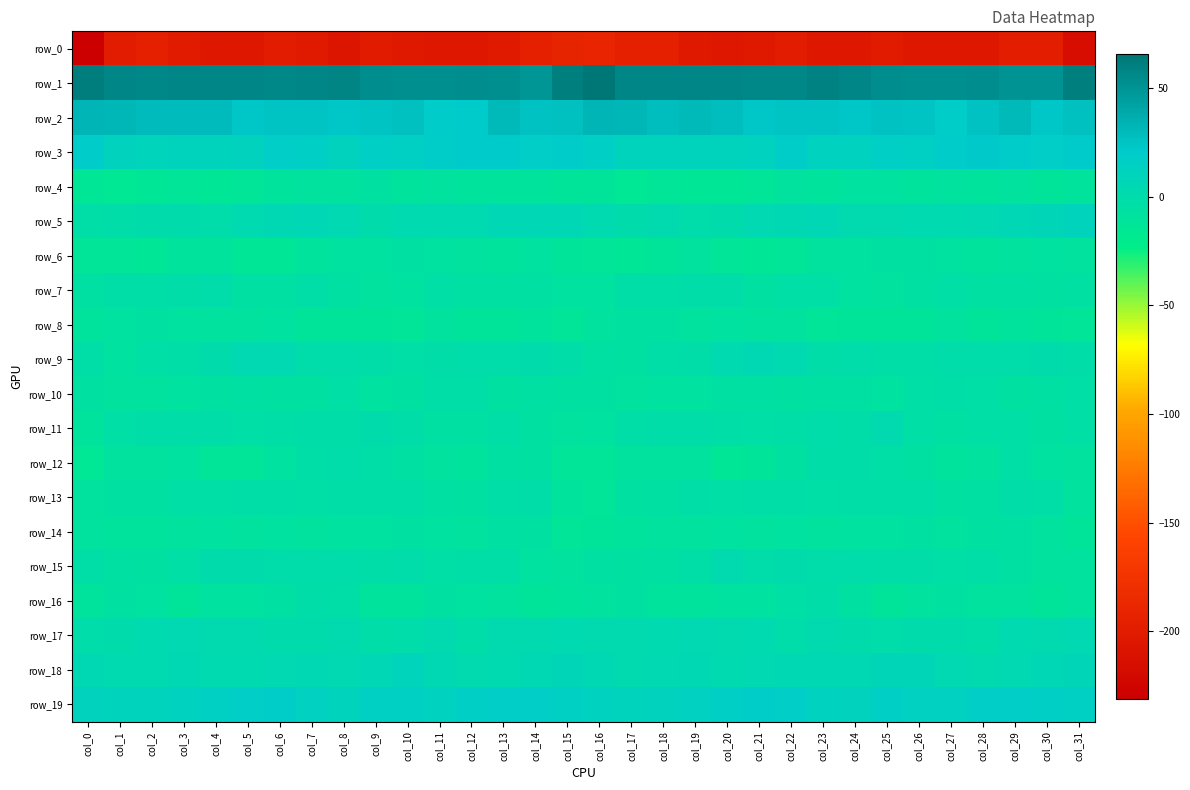

Reading right to left, extract all data points from this chart.

row_0: col_31=-215.8	col_30=-196.8	col_29=-198.3	col_28=-204.2	col_27=-203.6	col_26=-204.1	col_25=-200.1	col_24=-205.0	col_23=-205.1	col_22=-199.3	col_21=-203.0	col_20=-205.0	col_19=-202.9	col_18=-196.4	col_17=-196.5	col_16=-190.5	col_15=-190.8	col_14=-195.8	col_13=-201.4	col_12=-203.8	col_11=-204.2	col_10=-202.5	col_9=-200.8	col_8=-207.4	col_7=-201.7	col_6=-199.9	col_5=-204.3	col_4=-204.7	col_3=-200.8	col_2=-195.6	col_1=-200.0	col_0=-231.4
row_1: col_31=60.9	col_30=49.9	col_29=50.5	col_28=54.1	col_27=52.5	col_26=52.2	col_25=53.2	col_24=57.4	col_23=59.0	col_22=55.6	col_21=56.5	col_20=57.1	col_19=57.3	col_18=57.1	col_17=57.2	col_16=65.9	col_15=60.8	col_14=49.1	col_13=52.0	col_12=54.2	col_11=52.1	col_10=52.6	col_9=54.1	col_8=58.9	col_7=57.6	col_6=55.7	col_5=57.0	col_4=56.9	col_3=57.4	col_2=56.6	col_1=57.2	col_0=62.4
row_2: col_31=26.9	col_30=23.7	col_29=30.3	col_28=25.3	col_27=19.0	col_26=24.3	col_25=26.0	col_24=23.1	col_23=25.0	col_22=24.7	col_21=23.3	col_20=28.1	col_19=30.2	col_18=28.7	col_17=31.1	col_16=32.7	col_15=27.3	col_14=25.5	col_13=30.9	col_12=21.1	col_11=20.2	col_10=26.5	col_9=24.4	col_8=23.9	col_7=24.6	col_6=24.5	col_5=23.8	col_4=29.9	col_3=29.5	col_2=29.1	col_1=31.9	col_0=33.4
row_3: col_31=21.3	col_30=18.1	col_29=19.4	col_28=22.2	col_27=20.1	col_26=15.9	col_25=16.8	col_24=13.3	col_23=13.5	col_22=18.7	col_21=13.2	col_20=11.1	col_19=10.9	col_18=10.3	col_17=10.2	col_16=17.0	col_15=20.5	col_14=17.9	col_13=20.9	col_12=21.7	col_11=18.6	col_10=15.6	col_9=16.7	col_8=11.8	col_7=16.2	col_6=17.4	col_5=11.8	col_4=10.8	col_3=11.2	col_2=9.5	col_1=12.0	col_0=19.9
row_4: col_31=-10.2	col_30=-11.2	col_29=-9.4	col_28=-10.5	col_27=-9.3	col_26=-10.3	col_25=-8.2	col_24=-8.1	col_23=-9.6	col_22=-9.2	col_21=-12.9	col_20=-13.1	col_19=-13.5	col_18=-12.5	col_17=-15.3	col_16=-11.8	col_15=-10.9	col_14=-10.2	col_13=-9.7	col_12=-10.4	col_11=-9.4	col_10=-10.4	col_9=-7.0	col_8=-9.0	col_7=-9.2	col_6=-10.6	col_5=-12.8	col_4=-14.2	col_3=-12.5	col_2=-13.7	col_1=-16.1	col_0=-13.6
row_5: col_31=10.2	col_30=6.7	col_29=6.2	col_28=3.9	col_27=2.6	col_26=2.8	col_25=1.0	col_24=1.5	col_23=5.6	col_22=5.0	col_21=3.8	col_20=0.3	col_19=-0.5	col_18=0.9	col_17=-0.1	col_16=3.0	col_15=6.3	col_14=6.2	col_13=6.0	col_12=2.5	col_11=3.0	col_10=2.2	col_9=0.7	col_8=3.4	col_7=5.6	col_6=4.7	col_5=2.1	col_4=-0.5	col_3=0.1	col_2=0.8	col_1=-1.5	col_0=-3.8
row_6: col_31=-9.5	col_30=-7.5	col_29=-9.1	col_28=-10.0	col_27=-8.2	col_26=-6.8	col_25=-6.4	col_24=-8.3	col_23=-8.5	col_22=-13.1	col_21=-13.3	col_20=-12.2	col_19=-9.3	col_18=-11.9	col_17=-13.5	col_16=-12.7	col_15=-10.8	col_14=-7.4	col_13=-10.2	col_12=-9.2	col_11=-7.9	col_10=-5.9	col_9=-7.7	col_8=-7.7	col_7=-10.0	col_6=-13.8	col_5=-13.5	col_4=-10.7	col_3=-9.7	col_2=-13.2	col_1=-13.0	col_0=-12.6
row_7: col_31=-6.1	col_30=-6.5	col_29=-5.3	col_28=-6.0	col_27=-4.0	col_26=-5.8	col_25=-8.6	col_24=-7.4	col_23=-4.1	col_22=-4.1	col_21=-6.6	col_20=-1.9	col_19=-1.8	col_18=-2.7	col_17=-2.8	col_16=-7.3	col_15=-7.8	col_14=-6.1	col_13=-5.4	col_12=-5.7	col_11=-3.8	col_10=-7.3	col_9=-8.8	col_8=-6.1	col_7=-3.2	col_6=-5.4	col_5=-5.4	col_4=-1.0	col_3=-2.5	col_2=-2.8	col_1=-3.4	col_0=-5.5
row_8: col_31=-12.9	col_30=-11.6	col_29=-10.5	col_28=-11.9	col_27=-9.0	col_26=-11.5	col_25=-11.9	col_24=-11.4	col_23=-12.1	col_22=-9.5	col_21=-8.6	col_20=-8.4	col_19=-9.1	col_18=-7.0	col_17=-7.3	col_16=-9.5	col_15=-12.6	col_14=-10.7	col_13=-11.1	col_12=-11.2	col_11=-9.2	col_10=-12.1	col_9=-11.7	col_8=-11.6	col_7=-11.7	col_6=-8.4	col_5=-8.5	col_4=-9.4	col_3=-7.7	col_2=-7.2	col_1=-8.2	col_0=-10.7
row_9: col_31=-2.5	col_30=-0.1	col_29=-0.8	col_28=-1.5	col_27=-0.6	col_26=-3.6	col_25=-3.4	col_24=-1.0	col_23=-1.8	col_22=2.2	col_21=4.7	col_20=2.7	col_19=-1.9	col_18=-3.8	col_17=-7.2	col_16=-5.1	col_15=-2.3	col_14=0.2	col_13=-1.3	col_12=-1.3	col_11=-1.7	col_10=-4.1	col_9=-2.3	col_8=-1.4	col_7=-0.8	col_6=4.0	col_5=3.9	col_4=0.8	col_3=-2.7	col_2=-4.7	col_1=-8.1	col_0=-3.6
row_10: col_31=-4.5	col_30=-5.3	col_29=-6.4	col_28=-4.6	col_27=-2.7	col_26=-4.8	col_25=-7.8	col_24=-5.2	col_23=-5.7	col_22=-6.7	col_21=-5.5	col_20=-5.7	col_19=-7.9	col_18=-8.4	col_17=-8.9	col_16=-6.9	col_15=-7.0	col_14=-5.7	col_13=-6.4	col_12=-3.3	col_11=-3.2	col_10=-6.4	col_9=-7.4	col_8=-4.4	col_7=-6.4	col_6=-6.1	col_5=-5.7	col_4=-6.5	col_3=-8.3	col_2=-8.6	col_1=-8.6	col_0=-7.2
row_11: col_31=-4.9	col_30=-6.8	col_29=-3.8	col_28=-3.9	col_27=-6.0	col_26=-3.9	col_25=0.9	col_24=-1.6	col_23=-1.4	col_22=-3.1	col_21=-4.9	col_20=-3.3	col_19=-1.6	col_18=-2.4	col_17=-3.1	col_16=-8.1	col_15=-9.4	col_14=-6.4	col_13=-2.9	col_12=-5.0	col_11=-5.7	col_10=-1.9	col_9=0.3	col_8=-1.6	col_7=-1.6	col_6=-3.8	col_5=-4.8	col_4=-2.2	col_3=-2.0	col_2=-2.4	col_1=-4.3	col_0=-10.5
row_12: col_31=-9.2	col_30=-7.5	col_29=-4.9	col_28=-9.2	col_27=-10.3	col_26=-7.2	col_25=-3.8	col_24=-2.0	col_23=-1.8	col_22=-6.2	col_21=-11.0	col_20=-14.2	col_19=-8.9	col_18=-8.9	col_17=-8.5	col_16=-12.9	col_15=-12.2	col_14=-6.5	col_13=-5.8	col_12=-10.5	col_11=-9.2	col_10=-6.1	col_9=-2.9	col_8=-1.1	col_7=-3.2	col_6=-8.0	col_5=-12.6	col_4=-12.9	col_3=-8.1	col_2=-8.9	col_1=-8.6	col_0=-15.1
row_13: col_31=-9.1	col_30=-3.5	col_29=-2.2	col_28=-5.8	col_27=-7.0	col_26=-3.7	col_25=-3.2	col_24=-3.1	col_23=-4.0	col_22=-3.5	col_21=-2.8	col_20=-5.0	col_19=-3.3	col_18=-6.1	col_17=-6.7	col_16=-12.6	col_15=-10.6	col_14=-2.3	col_13=-3.4	col_12=-6.9	col_11=-5.7	col_10=-3.8	col_9=-2.8	col_8=-3.0	col_7=-4.5	col_6=-2.7	col_5=-3.8	col_4=-4.4	col_3=-4.2	col_2=-6.2	col_1=-6.8	col_0=-8.9
row_14: col_31=-11.6	col_30=-8.7	col_29=-5.3	col_28=-7.1	col_27=-9.4	col_26=-6.3	col_25=-8.3	col_24=-7.5	col_23=-9.0	col_22=-8.0	col_21=-8.8	col_20=-8.4	col_19=-8.7	col_18=-9.6	col_17=-10.7	col_16=-11.9	col_15=-12.3	col_14=-7.2	col_13=-5.2	col_12=-8.7	col_11=-8.1	col_10=-6.8	col_9=-8.1	col_8=-7.5	col_7=-9.4	col_6=-7.7	col_5=-9.2	col_4=-8.1	col_3=-9.1	col_2=-10.0	col_1=-10.0	col_0=-8.8
row_15: col_31=-8.6	col_30=-9.2	col_29=-5.2	col_28=-2.7	col_27=-4.5	col_26=-2.3	col_25=-1.6	col_24=-1.1	col_23=-1.2	col_22=-0.3	col_21=-0.9	col_20=1.4	col_19=-2.9	col_18=-6.0	col_17=-7.2	col_16=-5.7	col_15=-8.5	col_14=-8.4	col_13=-3.1	col_12=-3.7	col_11=-4.4	col_10=-1.0	col_9=-2.2	col_8=-0.6	col_7=-0.8	col_6=-0.6	col_5=-0.2	col_4=0.4	col_3=-4.4	col_2=-6.8	col_1=-6.0	col_0=-2.8
row_16: col_31=-9.2	col_30=-11.4	col_29=-9.1	col_28=-8.7	col_27=-6.8	col_26=-8.8	col_25=-10.8	col_24=-6.1	col_23=-2.0	col_22=-4.6	col_21=-7.4	col_20=-7.4	col_19=-10.1	col_18=-10.1	col_17=-6.6	col_16=-8.6	col_15=-10.5	col_14=-10.8	col_13=-8.7	col_12=-8.2	col_11=-6.8	col_10=-10.1	col_9=-10.3	col_8=-3.5	col_7=-2.5	col_6=-5.7	col_5=-8.1	col_4=-7.8	col_3=-11.4	col_2=-8.1	col_1=-7.1	col_0=-10.3
row_17: col_31=4.0	col_30=1.9	col_29=2.5	col_28=-2.0	col_27=0.2	col_26=-0.2	col_25=-1.5	col_24=0.0	col_23=1.4	col_22=-0.8	col_21=2.3	col_20=1.4	col_19=3.4	col_18=2.7	col_17=1.3	col_16=1.2	col_15=2.7	col_14=2.0	col_13=1.0	col_12=-1.7	col_11=0.9	col_10=-1.0	col_9=-1.9	col_8=1.7	col_7=0.1	col_6=0.4	col_5=1.9	col_4=1.9	col_3=3.4	col_2=2.4	col_1=0.6	col_0=-0.5
row_18: col_31=7.3	col_30=6.0	col_29=3.3	col_28=1.1	col_27=3.4	col_26=7.8	col_25=8.6	col_24=4.4	col_23=5.0	col_22=4.4	col_21=3.6	col_20=2.0	col_19=4.7	col_18=3.6	col_17=1.6	col_16=4.5	col_15=6.7	col_14=5.1	col_13=2.2	col_12=1.8	col_11=4.7	col_10=9.2	col_9=6.5	col_8=4.2	col_7=5.2	col_6=3.8	col_5=2.8	col_4=2.7	col_3=5.3	col_2=2.4	col_1=2.0	col_0=4.5
row_19: col_31=15.7	col_30=16.8	col_29=17.5	col_28=17.7	col_27=14.1	col_26=13.7	col_25=16.8	col_24=12.4	col_23=12.6	col_22=17.8	col_21=18.5	col_20=16.5	col_19=14.1	col_18=11.6	col_17=10.5	col_16=12.9	col_15=15.2	col_14=17.3	col_13=17.5	col_12=16.8	col_11=12.6	col_10=15.8	col_9=15.7	col_8=11.2	col_7=14.6	col_6=18.5	col_5=17.7	col_4=15.8	col_3=13.3	col_2=10.8	col_1=10.9	col_0=11.9